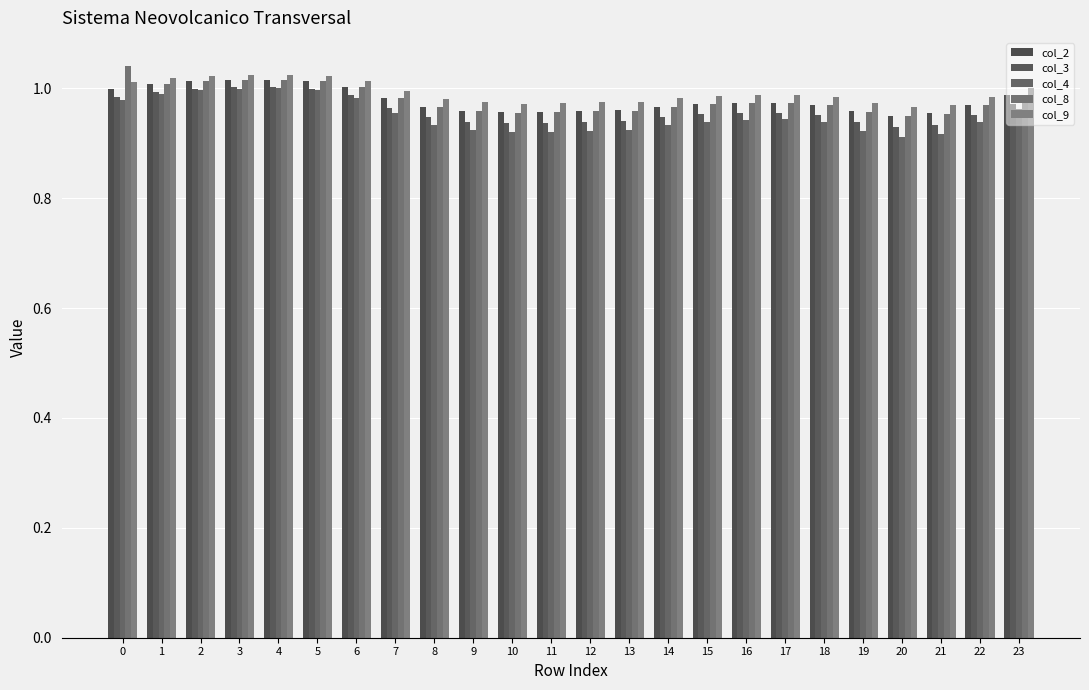

The col_8 series shows 1.0 at 14. True or false?

True